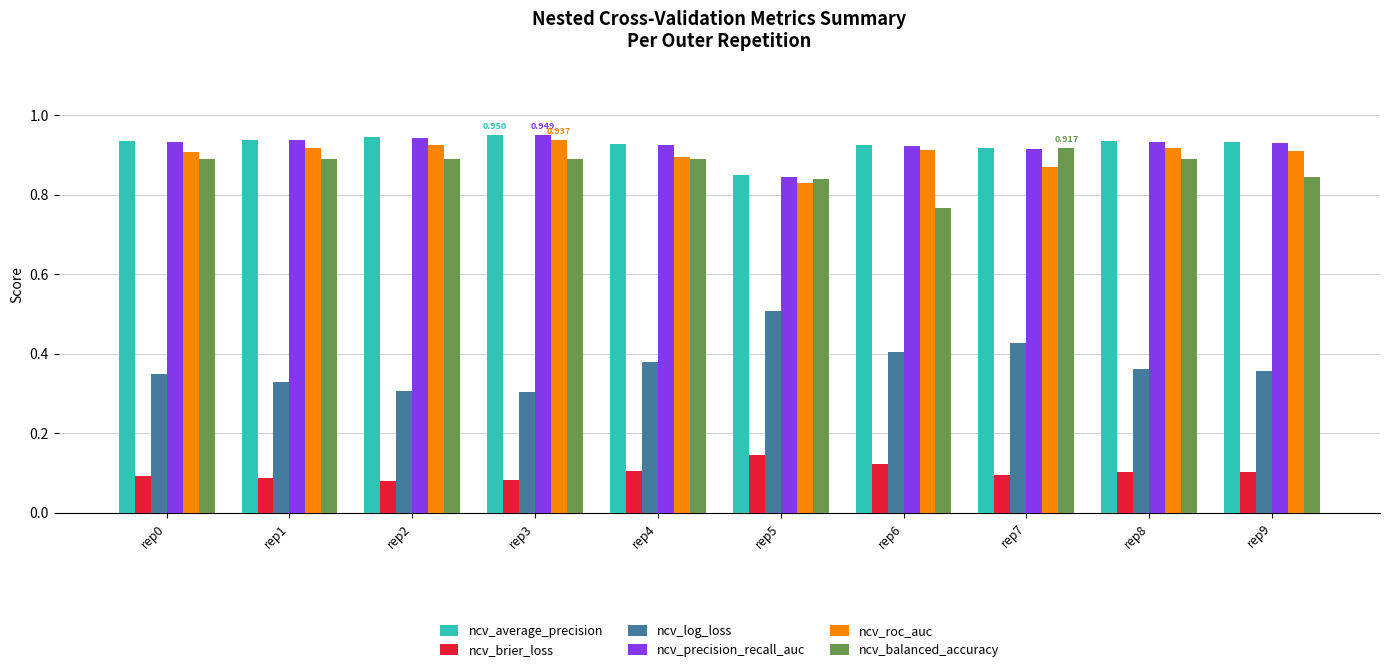

What is the value of the ncv_roc_auc bar at the 9th from the left?

0.9